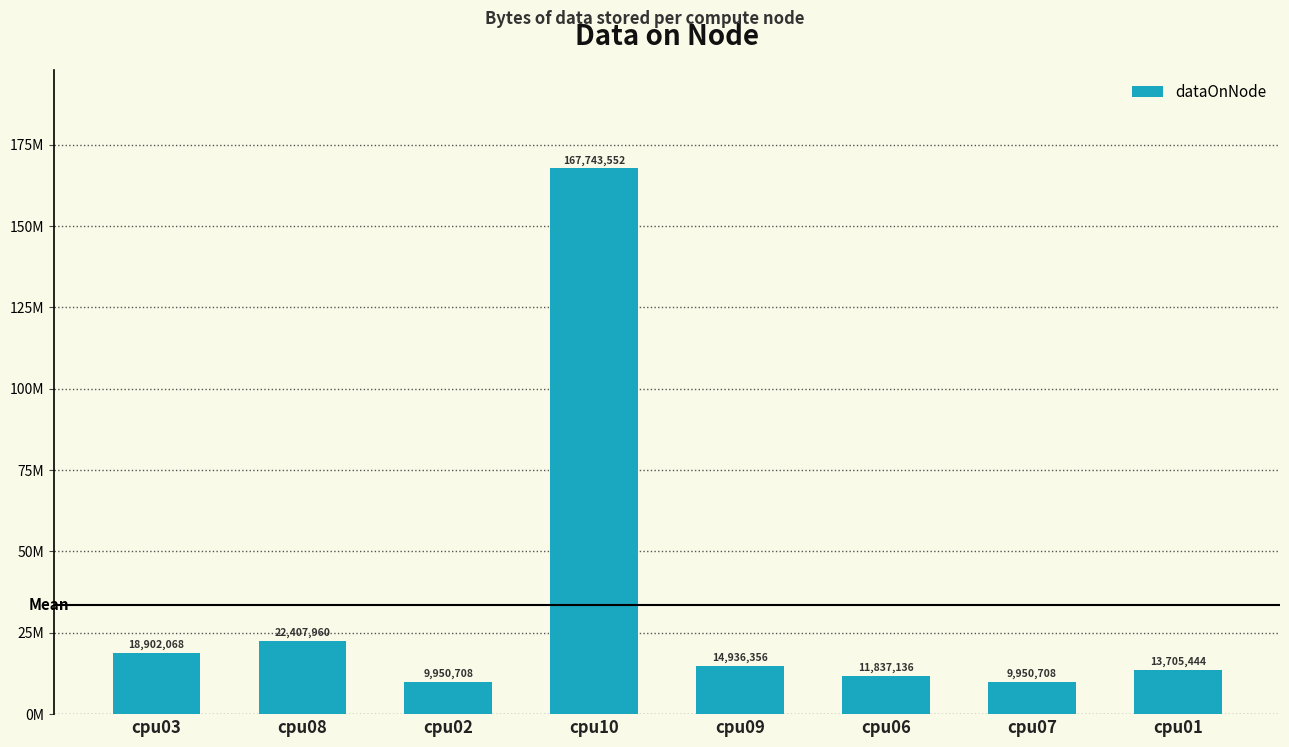

What position from the left is cpu09?

5